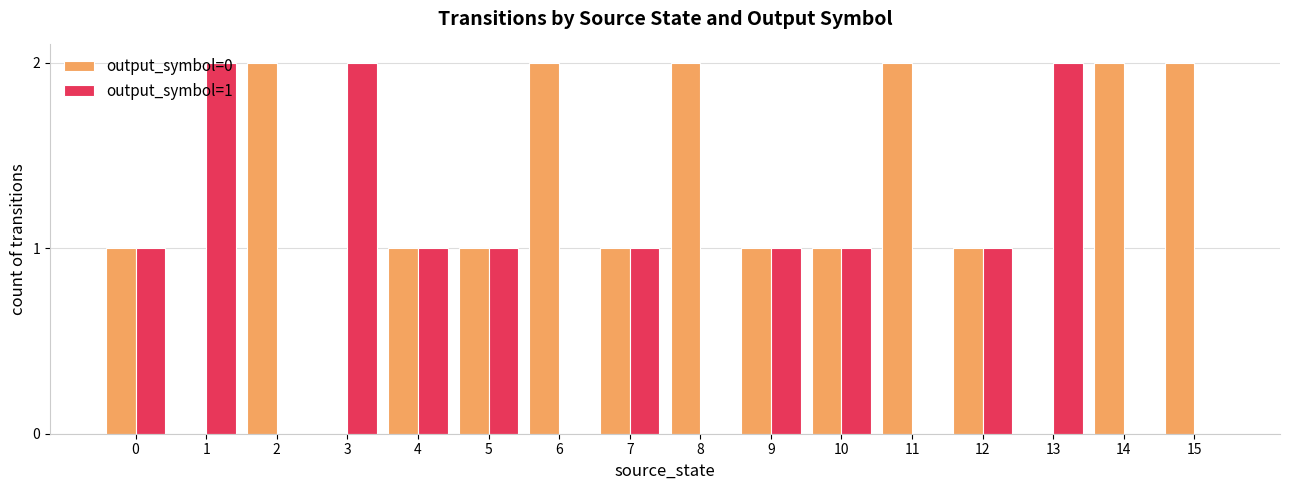

What are all the series names shown in the legend?

output_symbol=0, output_symbol=1